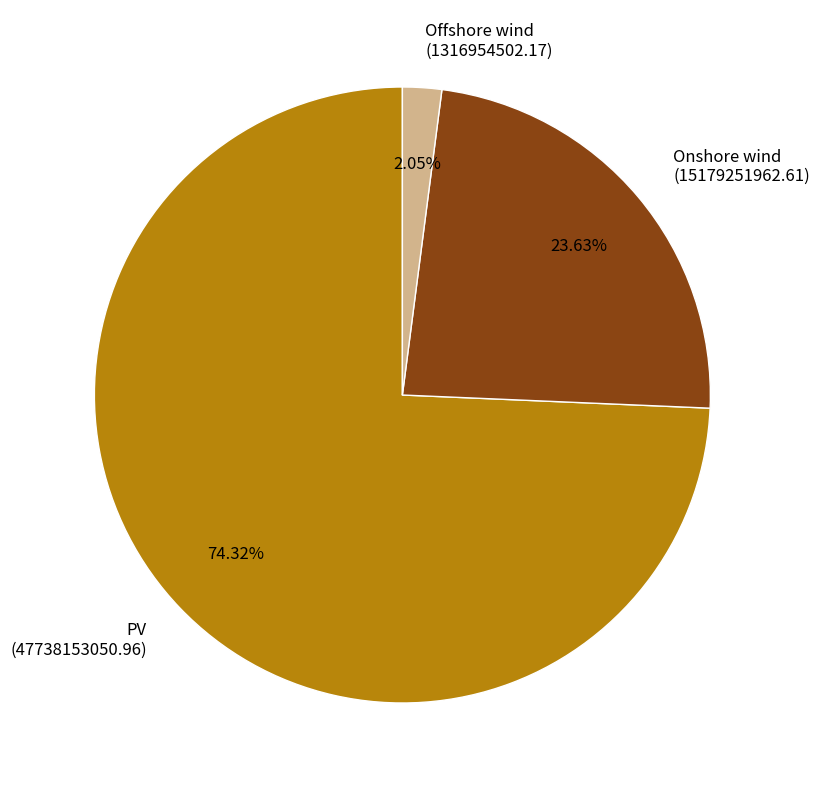

To the nearest percent, what portion does PV represent?

74%